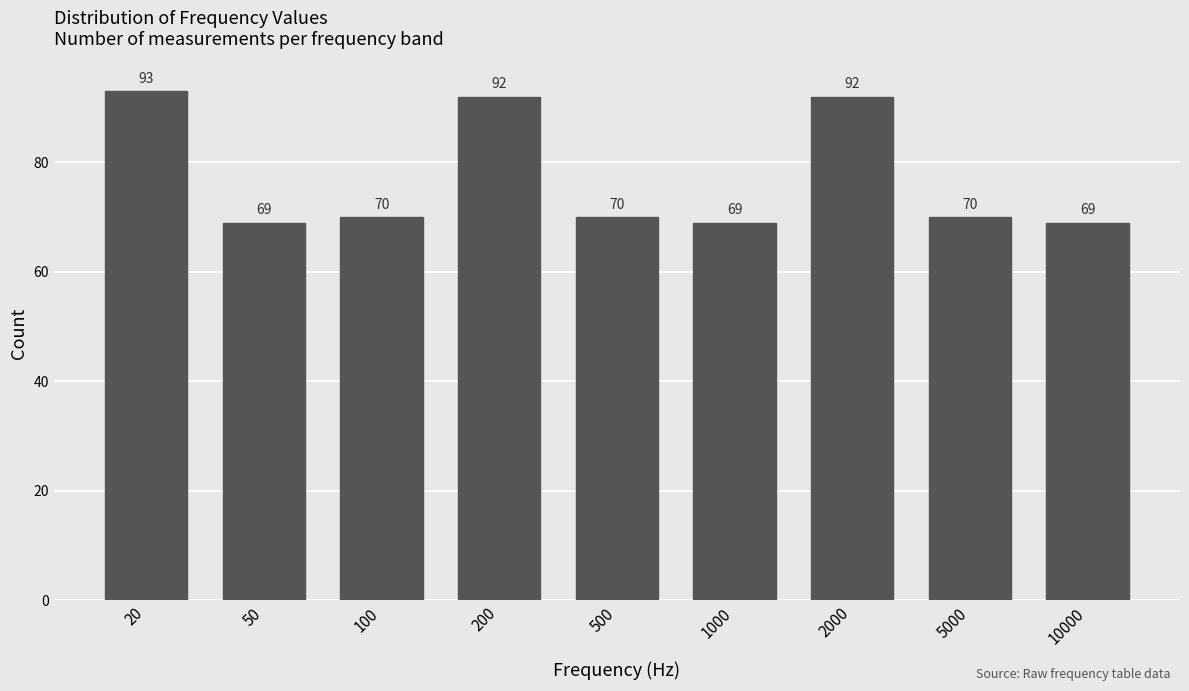

Reading right to left, what are all the values shown in this chart?

69	70	92	69	70	92	70	69	93